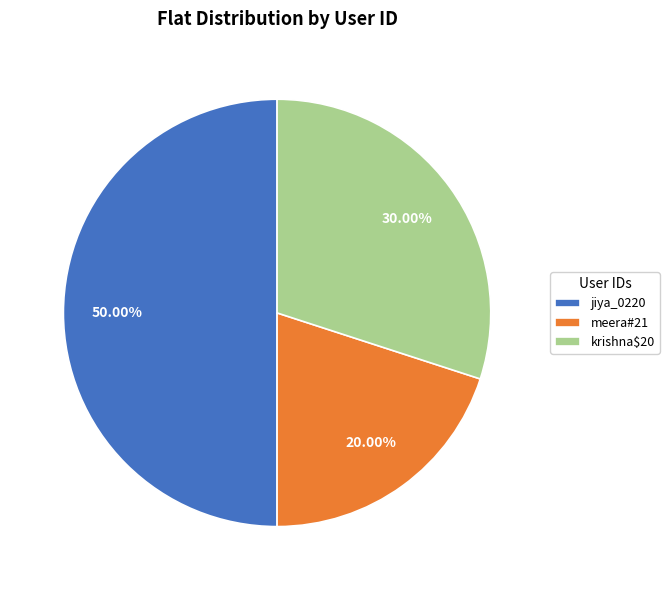

How many segments does this pie chart have?

3